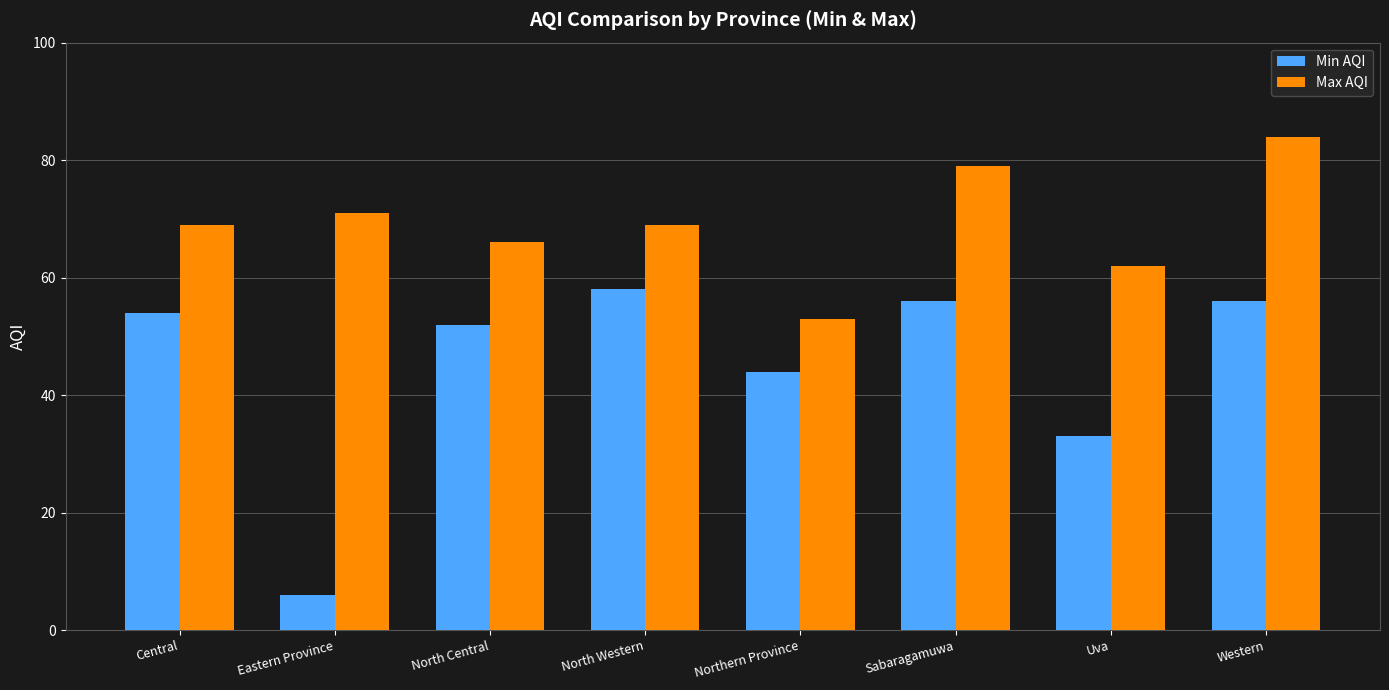

Which series has the largest total across all categories?

Max AQI